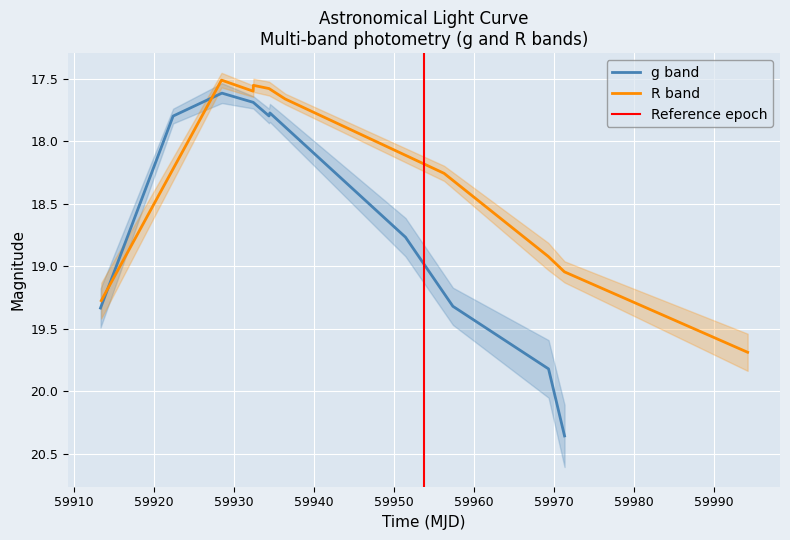

What is the value of the R point at the 8th from the left?

18.9